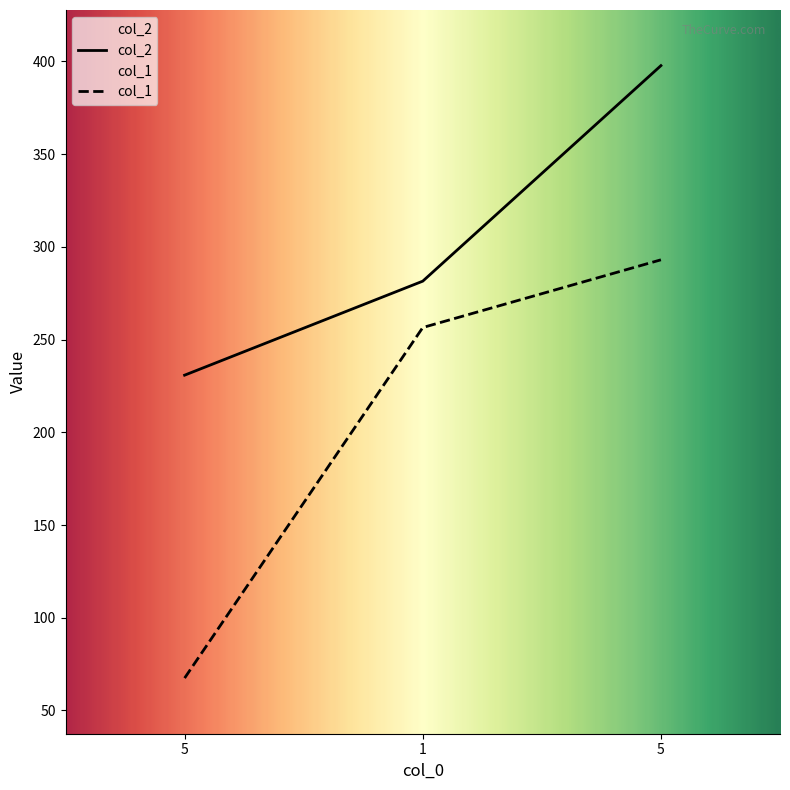

At which category is the sum across all series the highest?

5